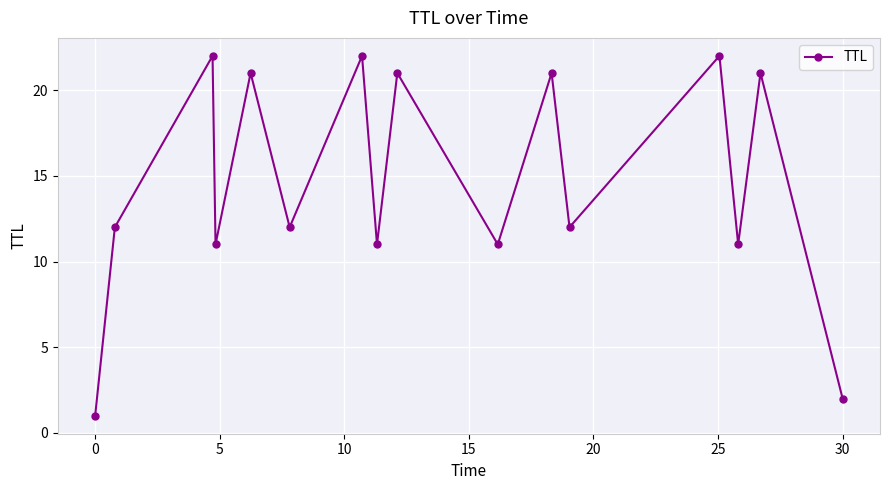

What is the difference between the maximum and minimum values?

21